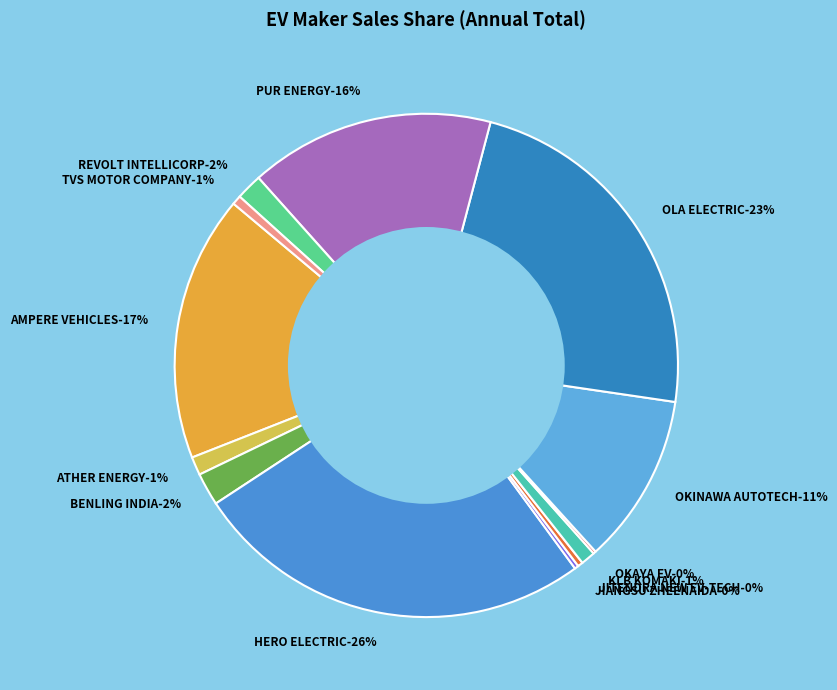

Combined, do REVOLT INTELLICORP and OLA ELECTRIC account for over 50%?

No